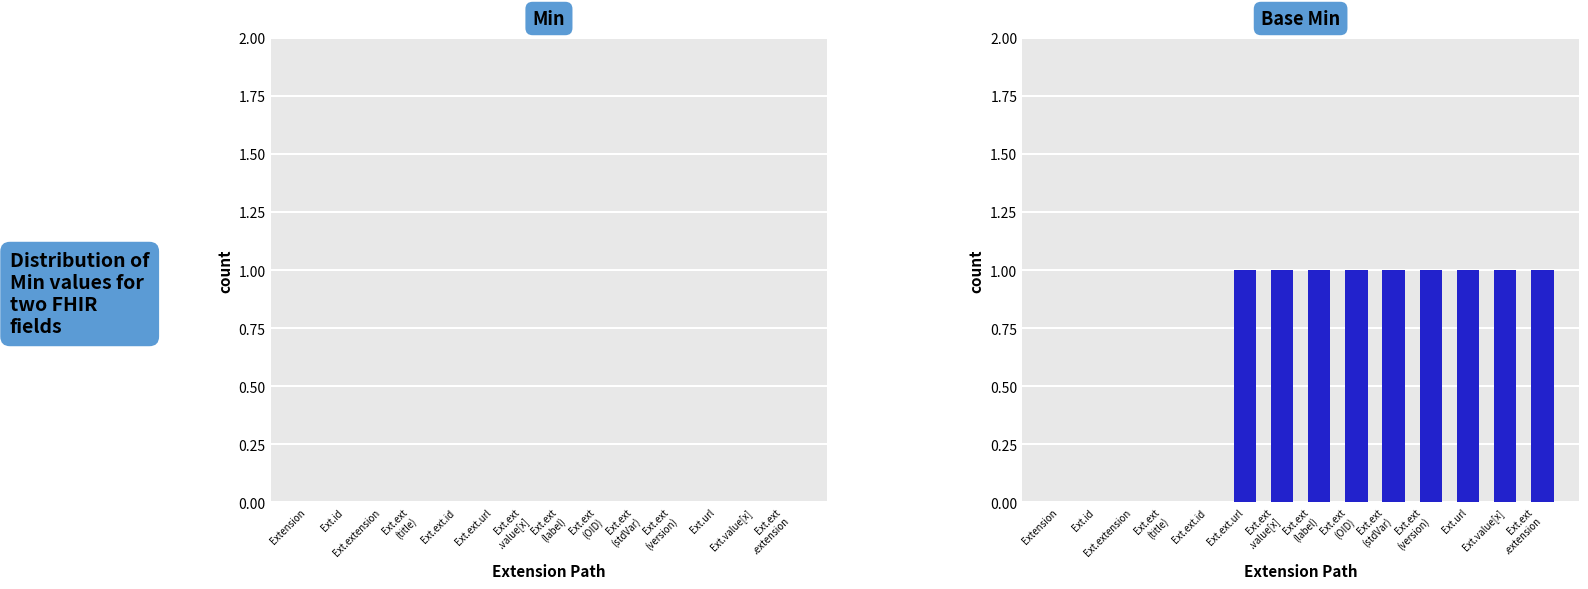

Is it true that the value at Ext.value[x] is 1?

True